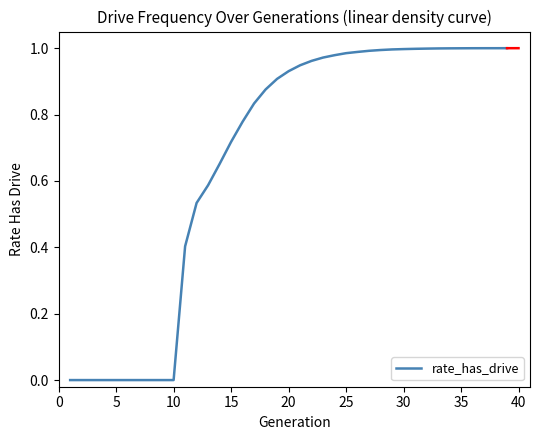

How many lines are shown in the chart?

1